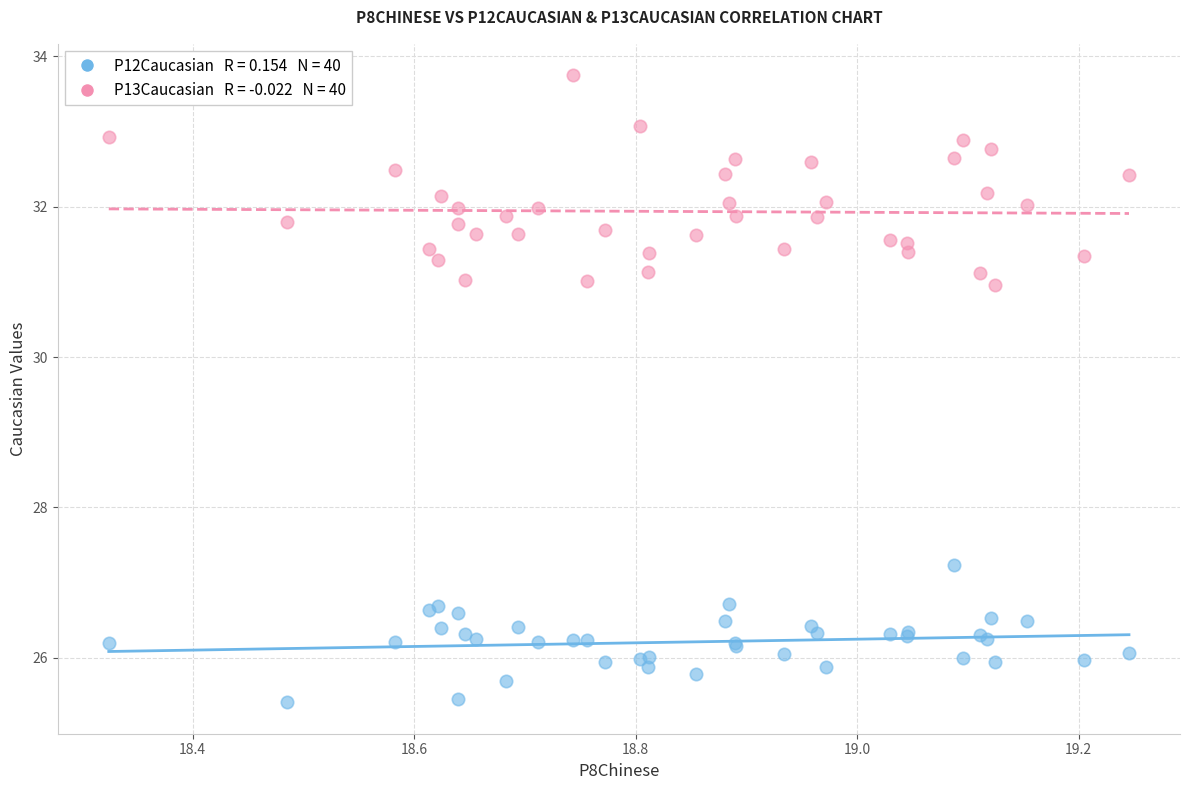

Across all series, what Y value is closest to 29?

27.2